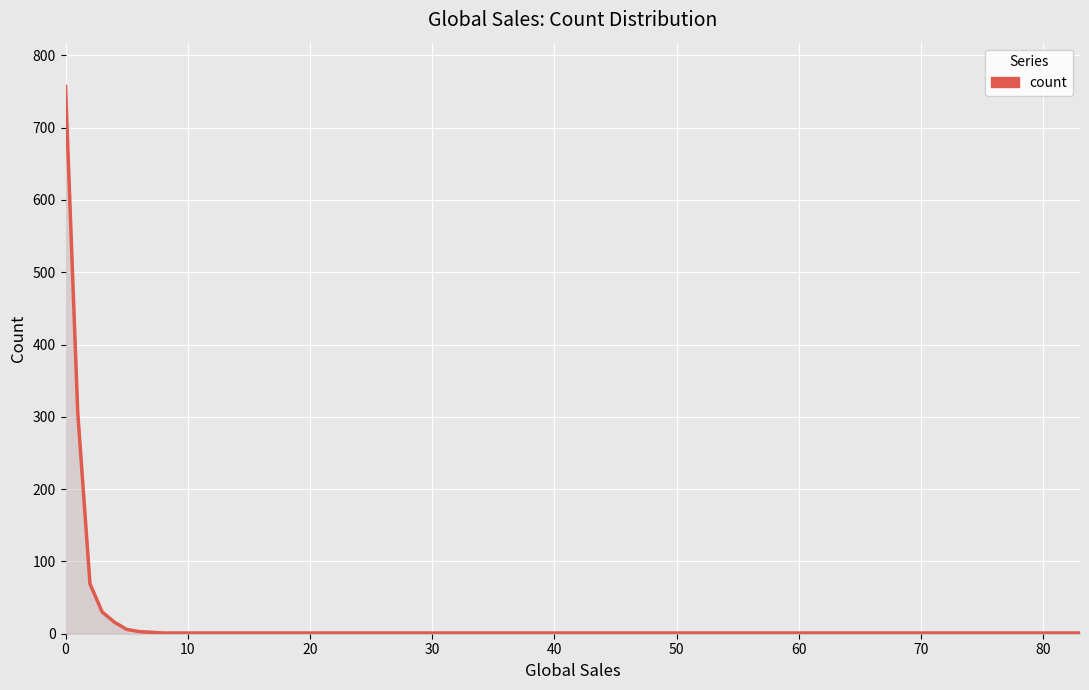

What is the difference between the maximum and minimum values?

756